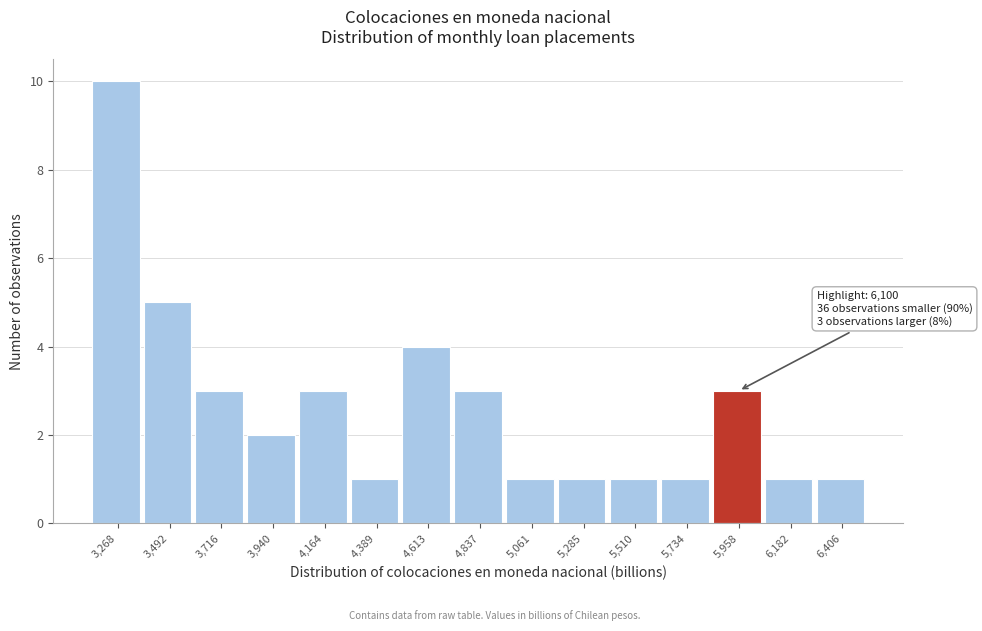

Reading right to left, what are all the values shown in this chart?

6,406=1	6,182=1	5,958=3	5,734=1	5,510=1	5,285=1	5,061=1	4,837=3	4,613=4	4,389=1	4,164=3	3,940=2	3,716=3	3,492=5	3,268=10